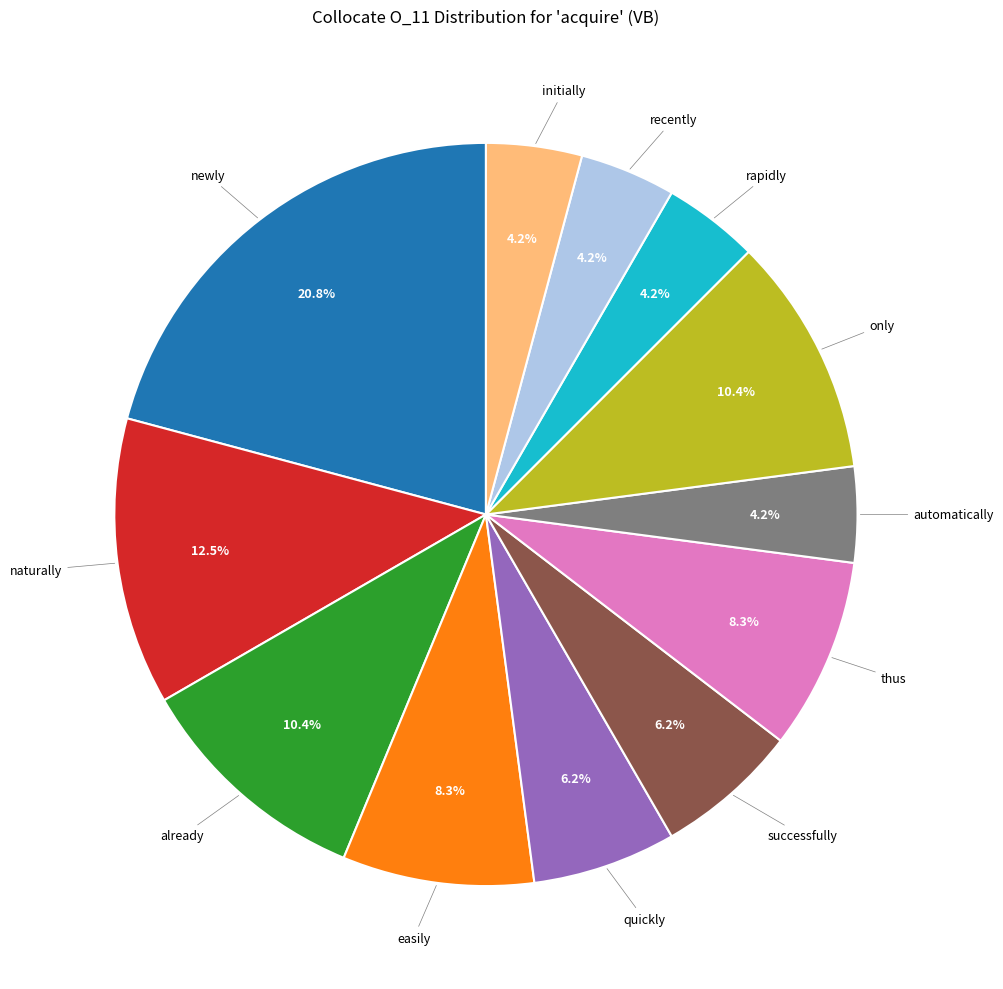

Which has a higher value, naturally or thus?

naturally